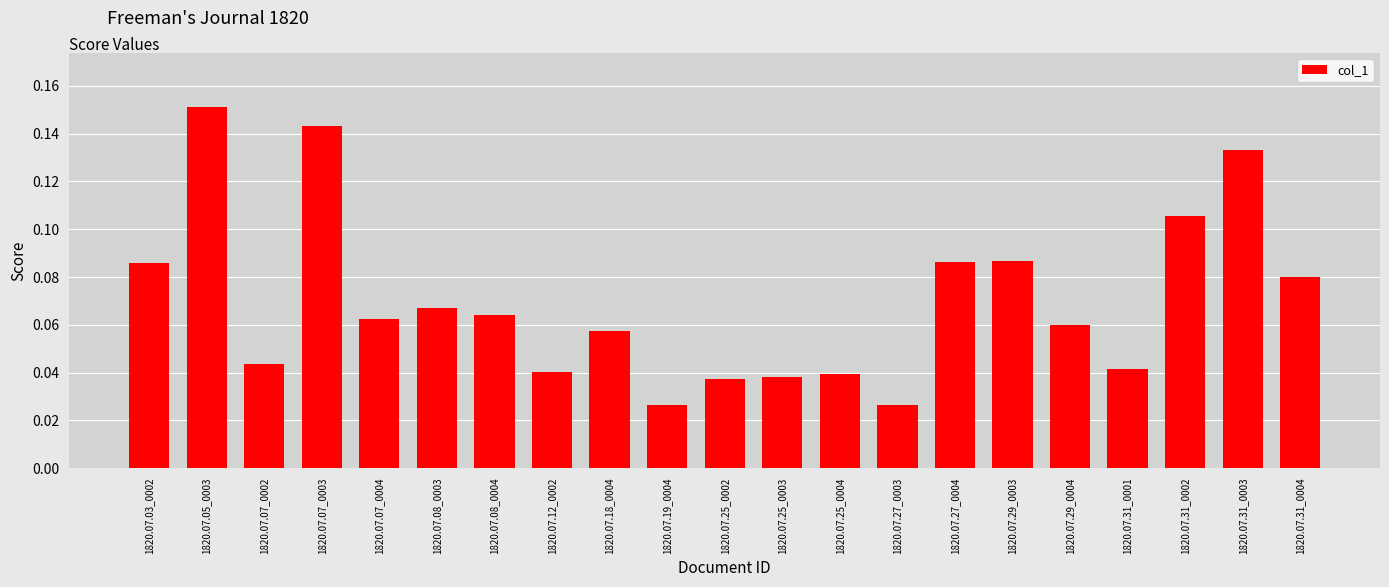

Count the number of categories in the chart.

21